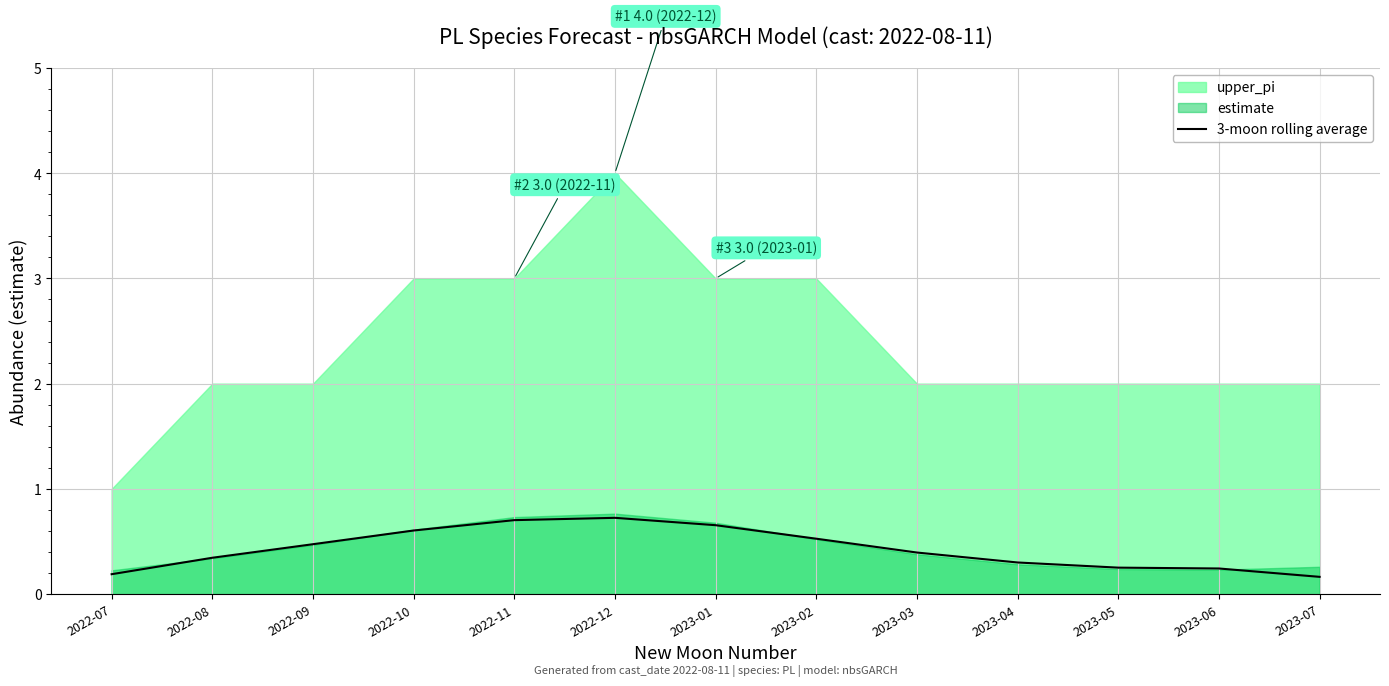

What is the difference between the maximum and minimum values?

0.6